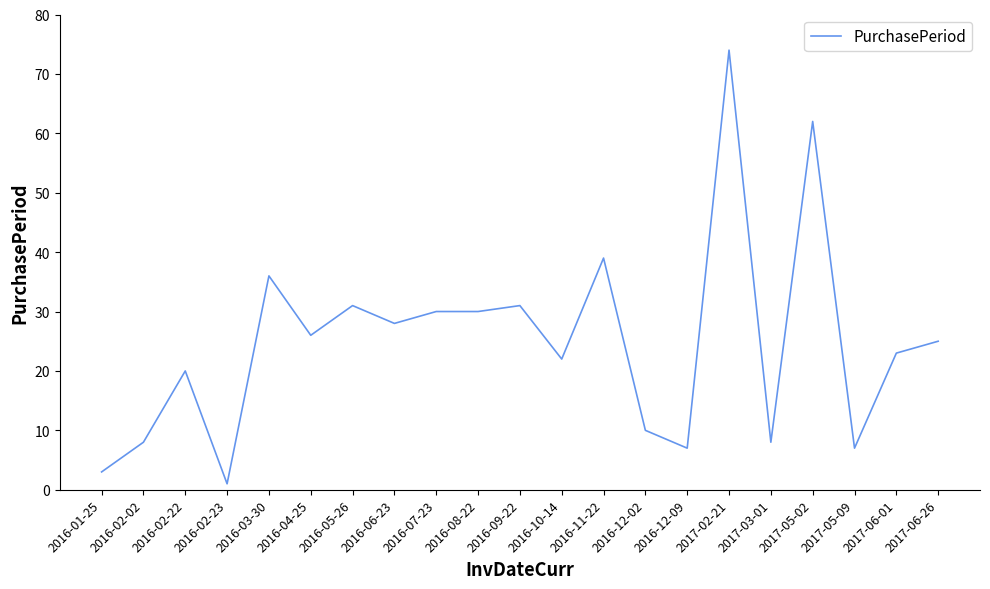

Is it true that the value at 2016-05-26 is 52?

False